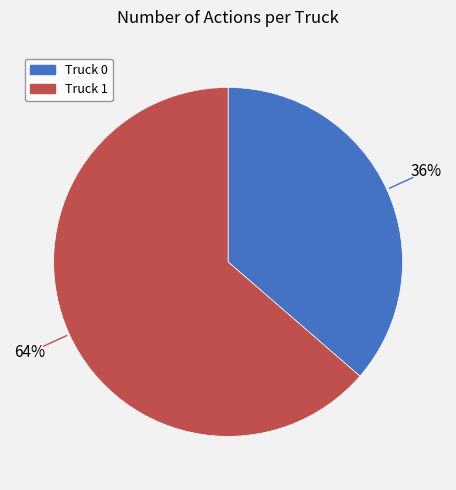

Which category has the biggest portion of the pie?

Truck 1